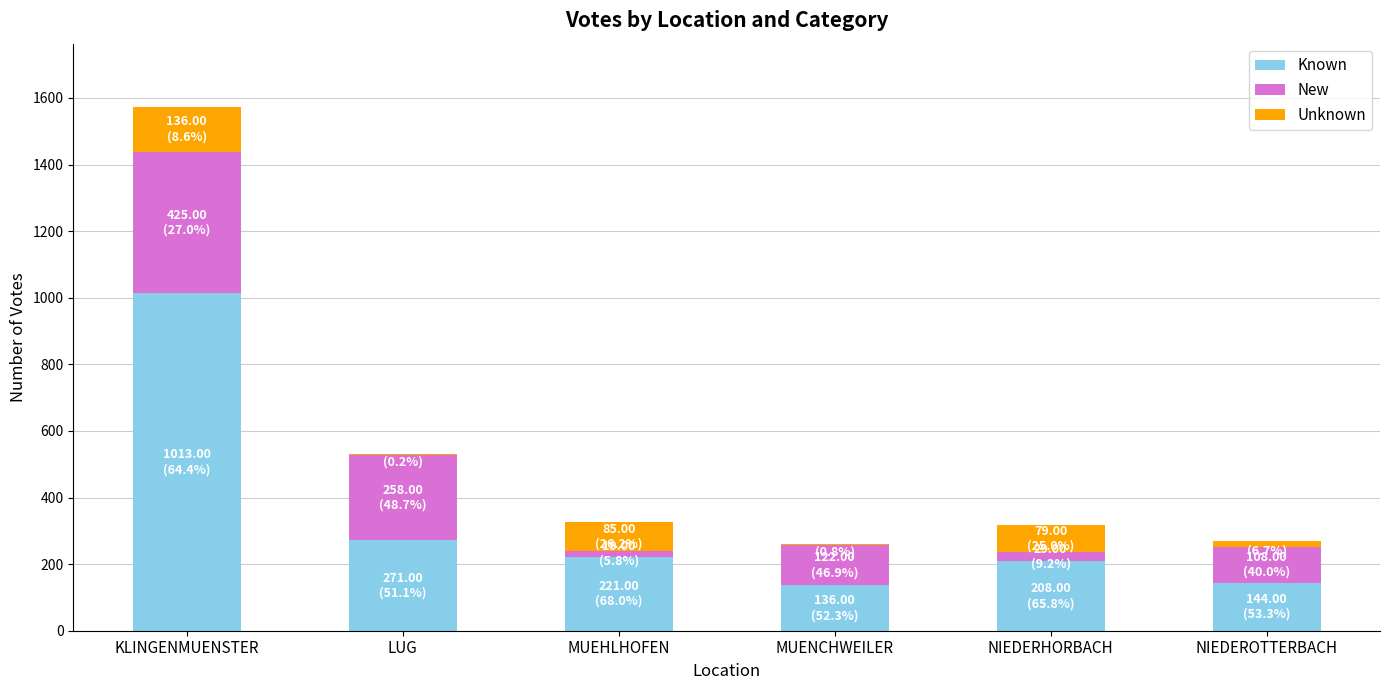

At which label is Known closest to 574?

LUG